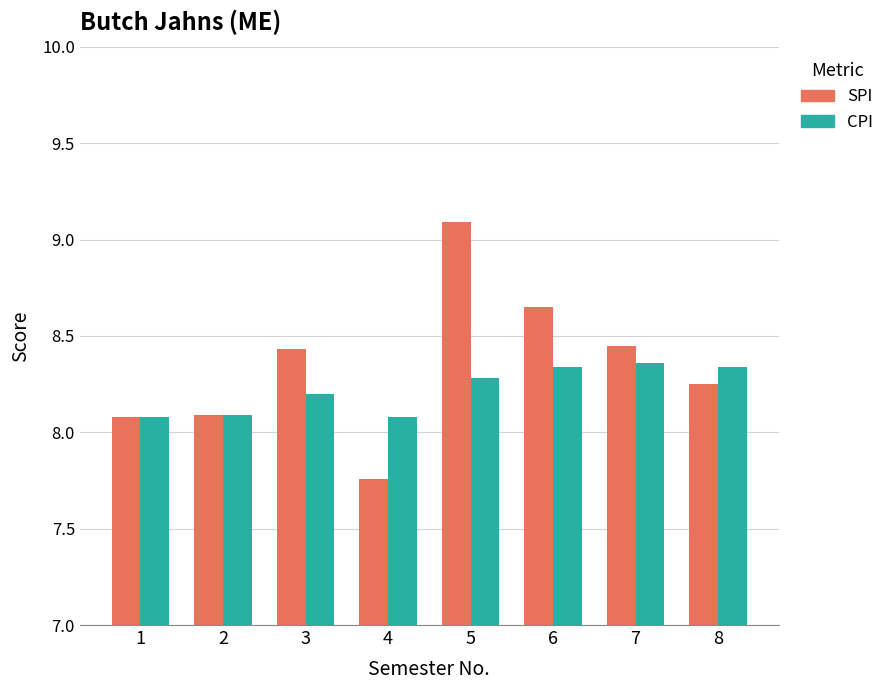

At which category is the sum across all series the highest?

5